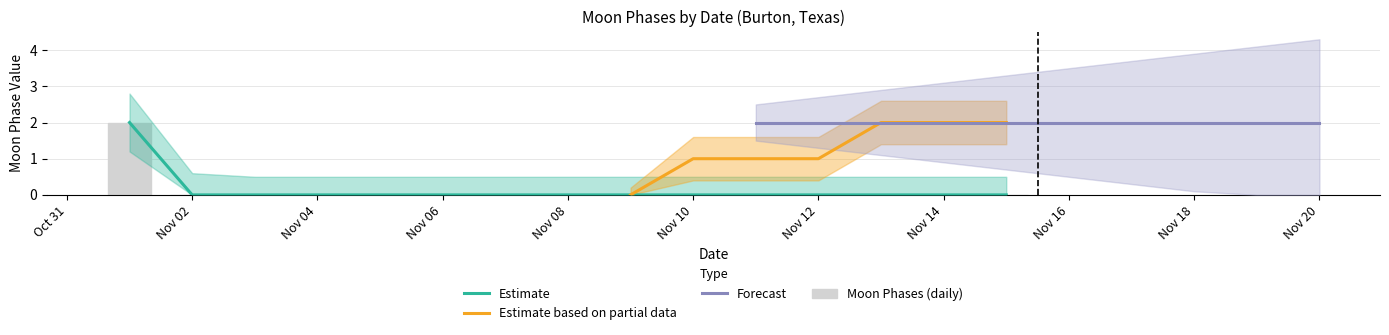

The value of Moon Phases Upper at Nov 02 is -1. True or false?

False